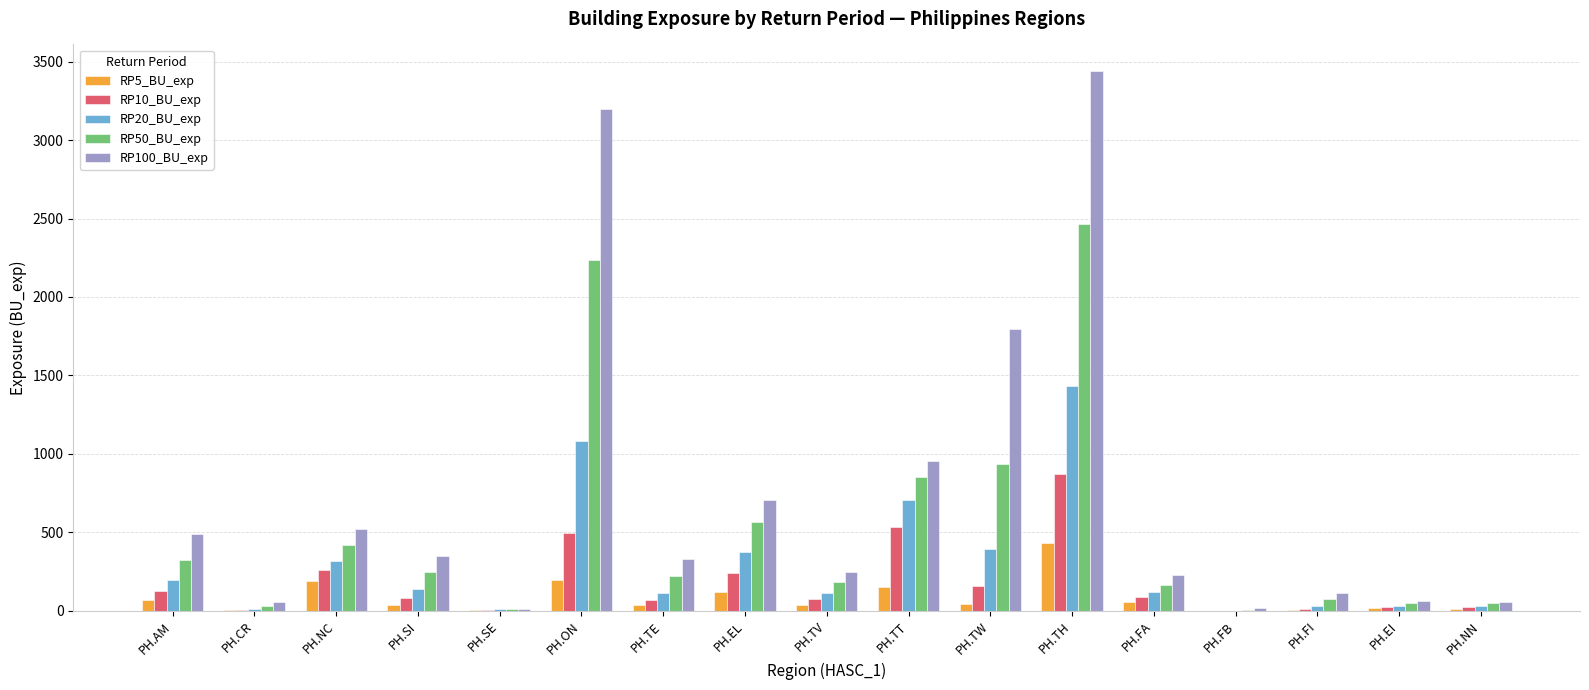

How many data points does each series have?

17